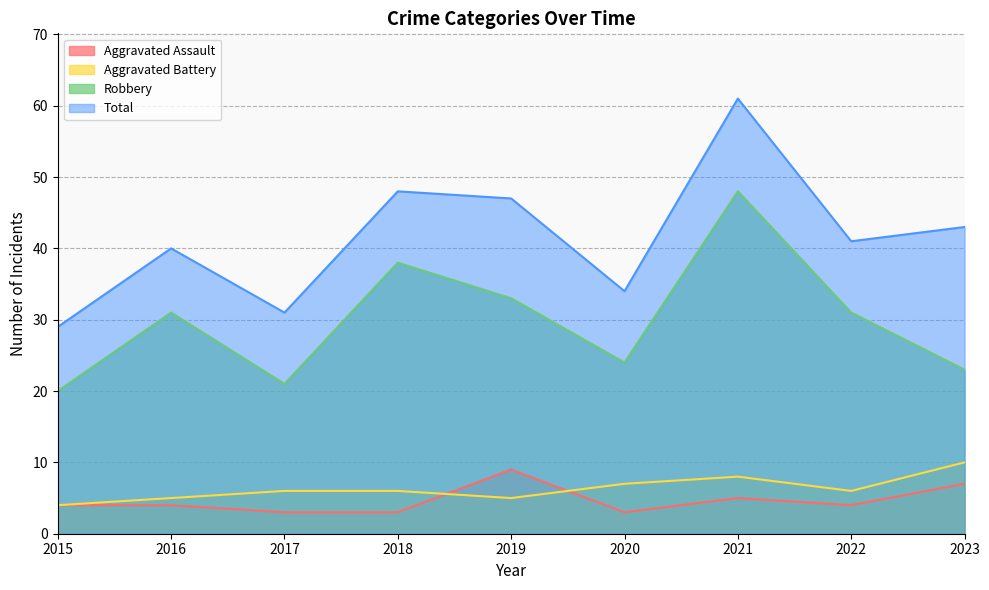

Is the value of Total at 2020 greater than the value of Robbery at 2019?

Yes